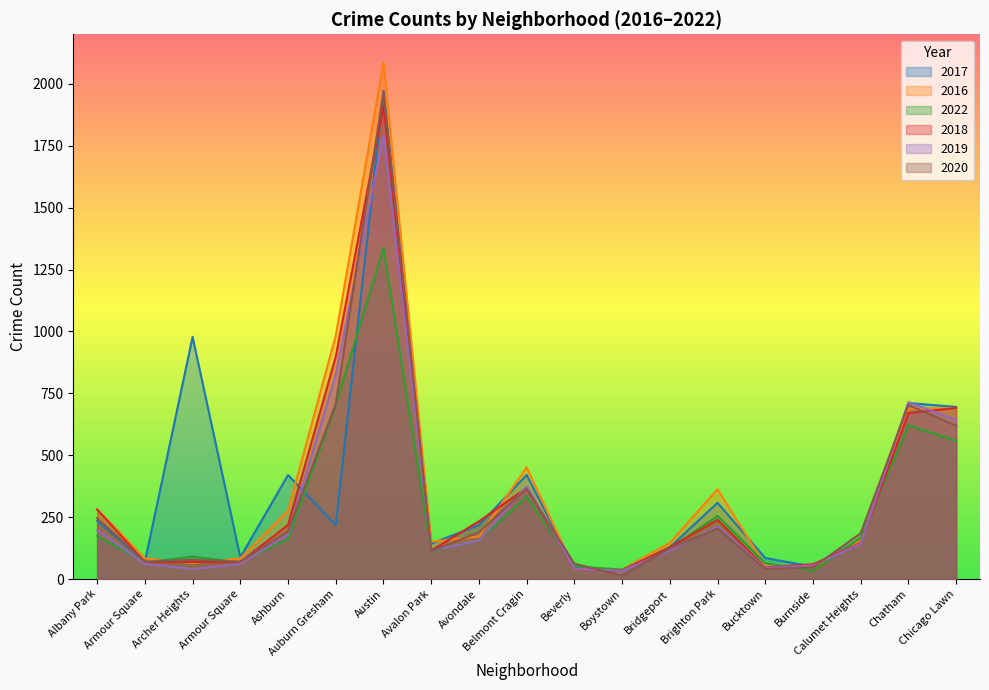

What is the label of the 11th point from the right?

Avondale